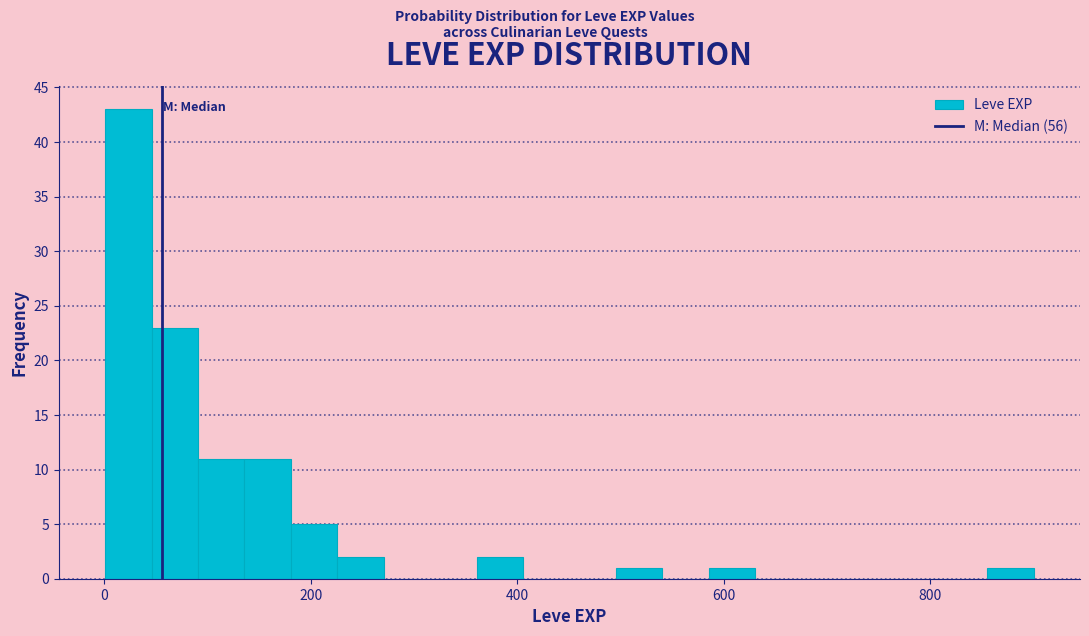

Around what value on the x-axis is the tallest bar? Give the approximate position of its centre, as read against the axis.

20